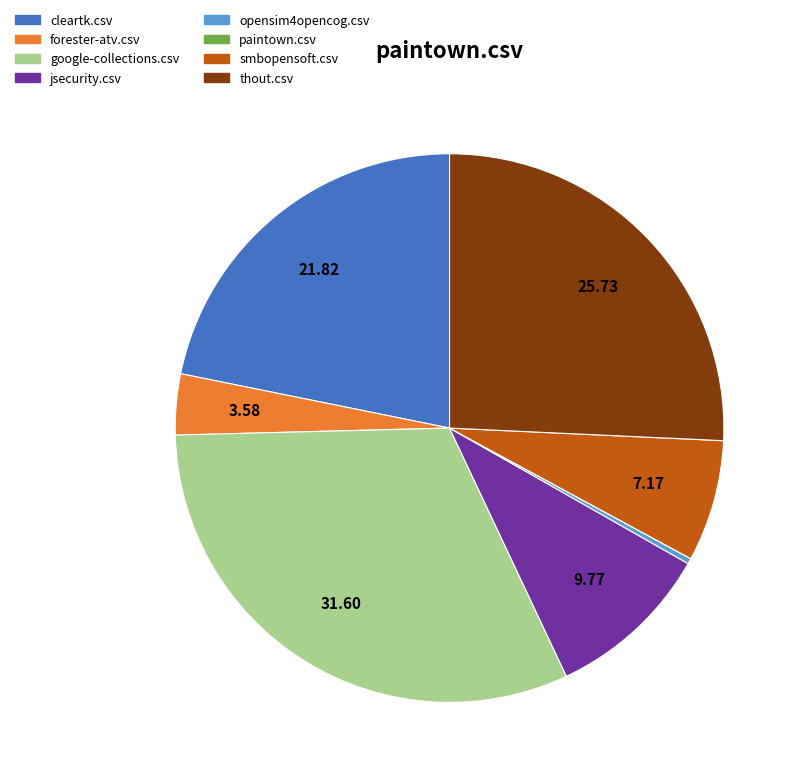

Is the sum of smbopensoft.csv and google-collections.csv greater than half?

No